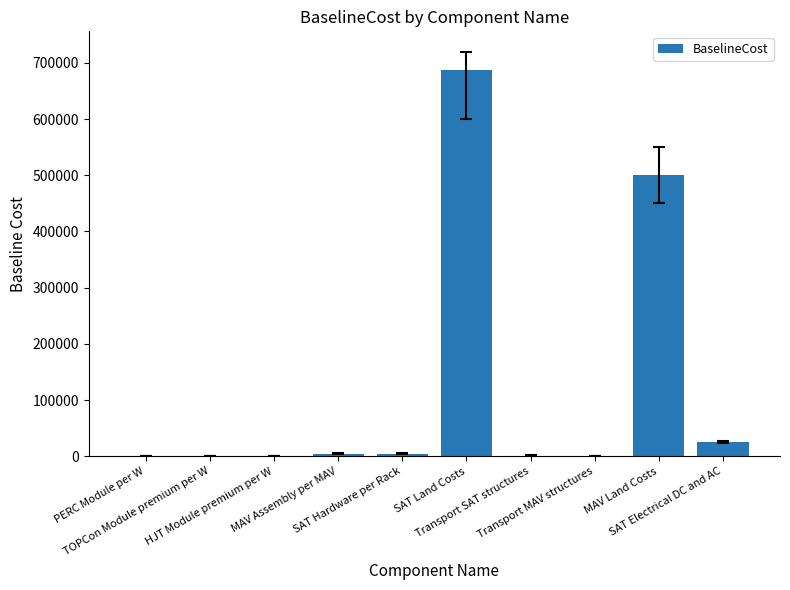

What is the greatest value displayed?

686433.0